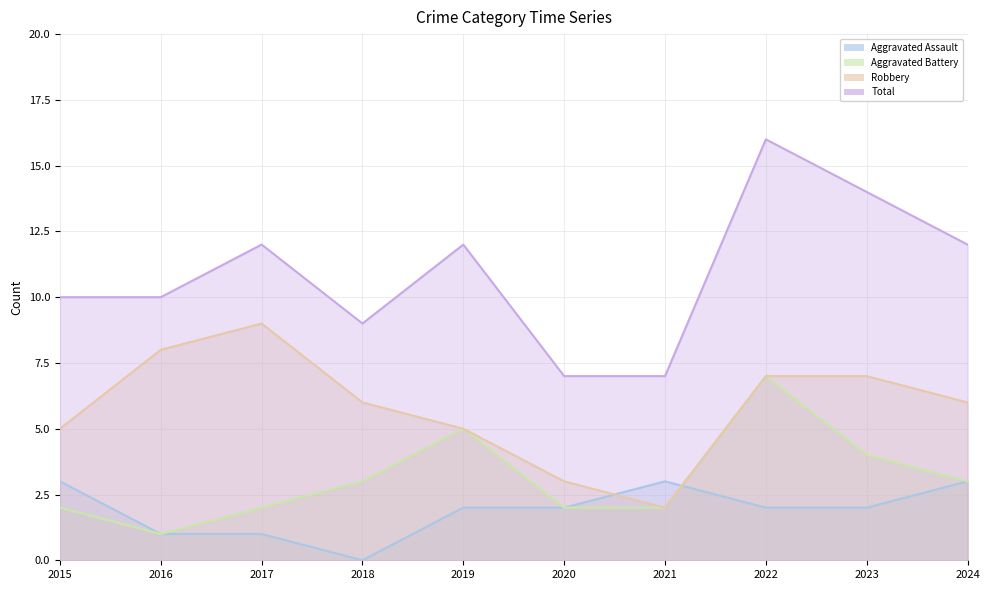

True or false: Aggravated Battery has a value of 5 at 2023.

False